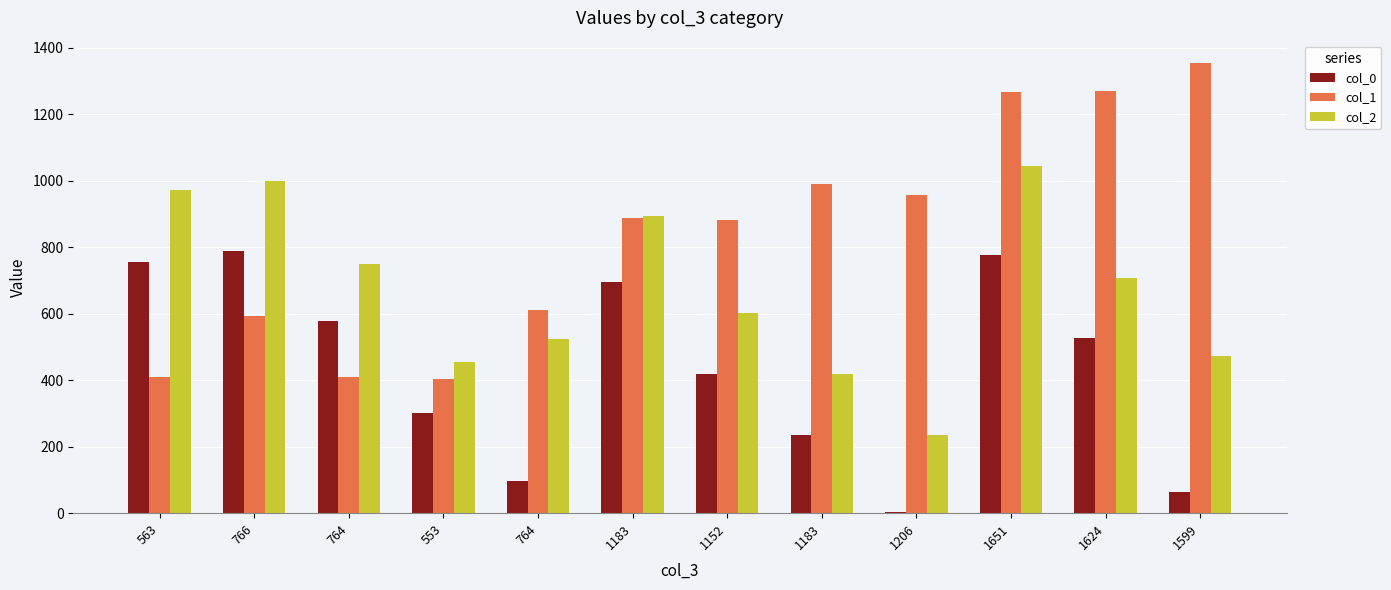

Where does the col_0 series first go above 526?

563